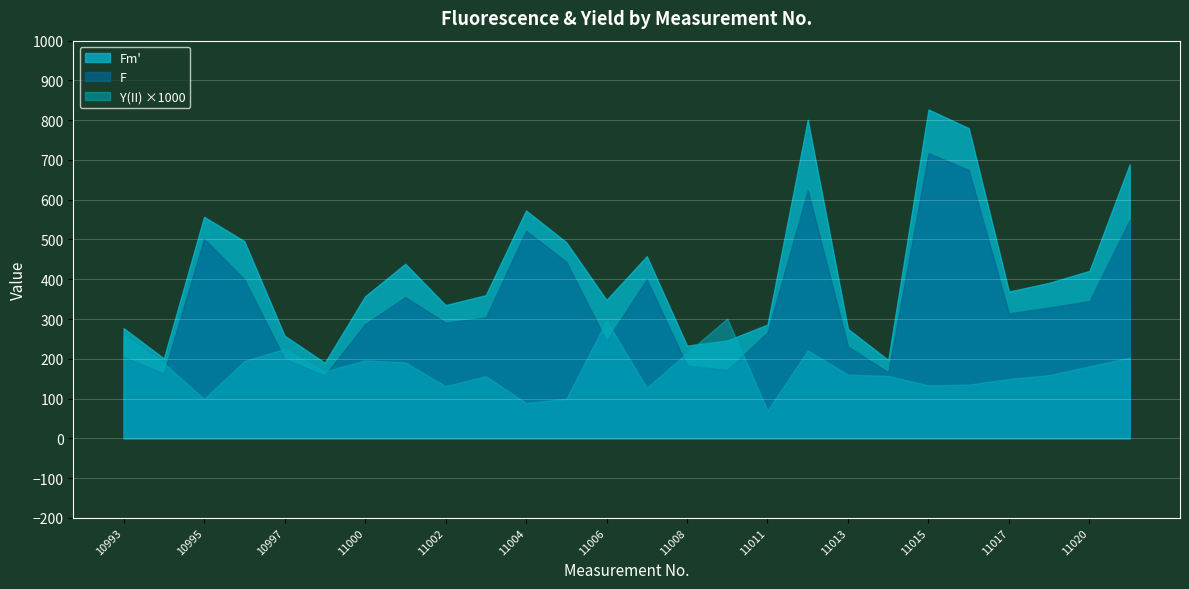

True or false: F and Y(II) cross at least once.

False